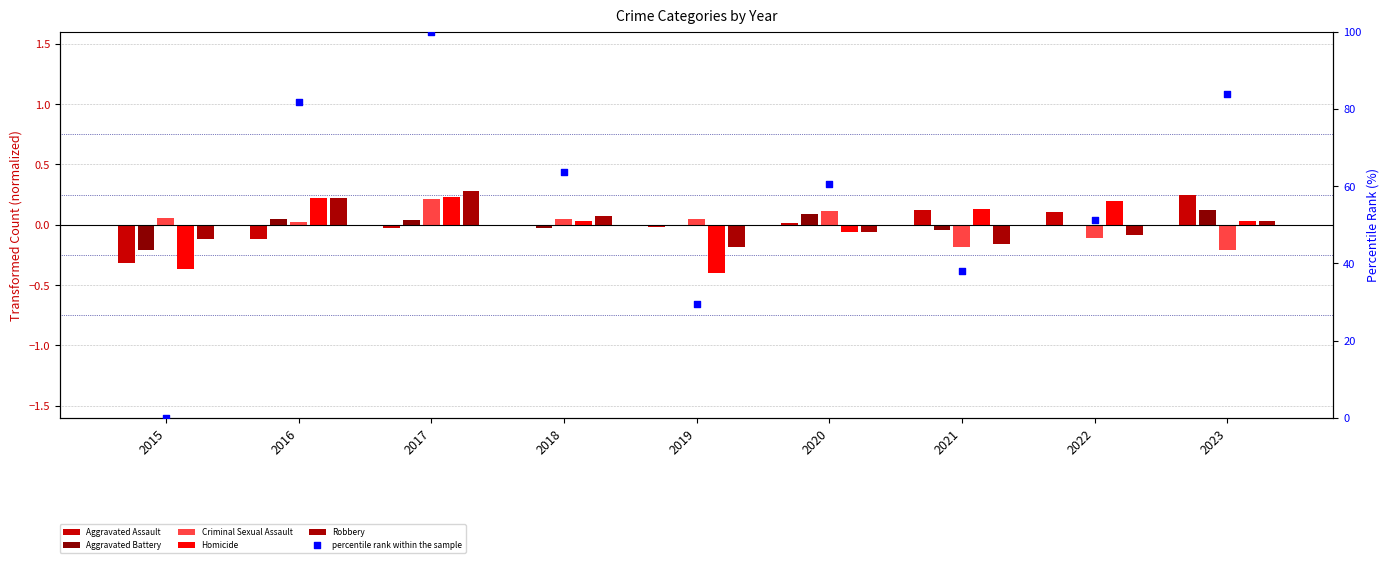

At how many categories does at least one series exceed 75?

3